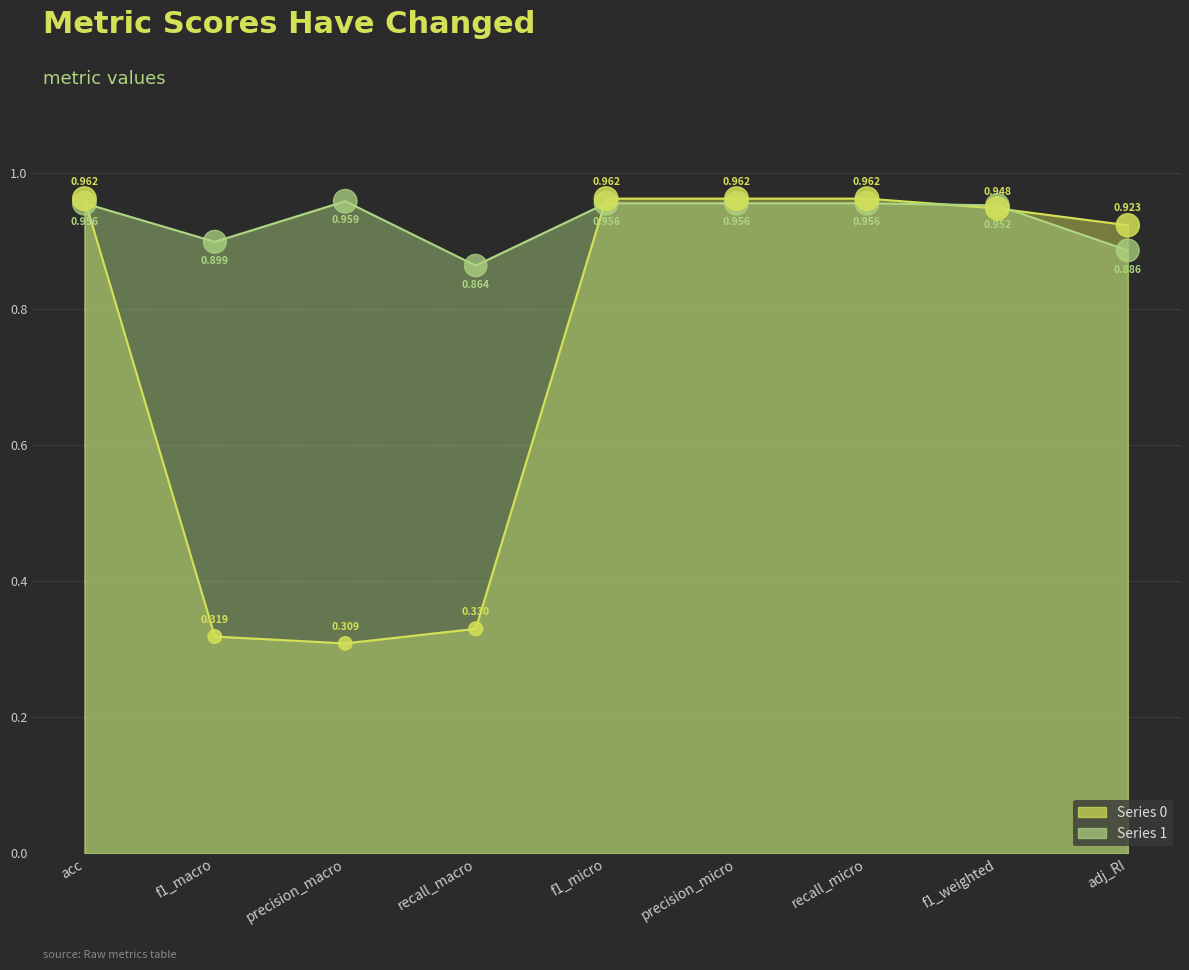

Which series has the largest total across all categories?

1